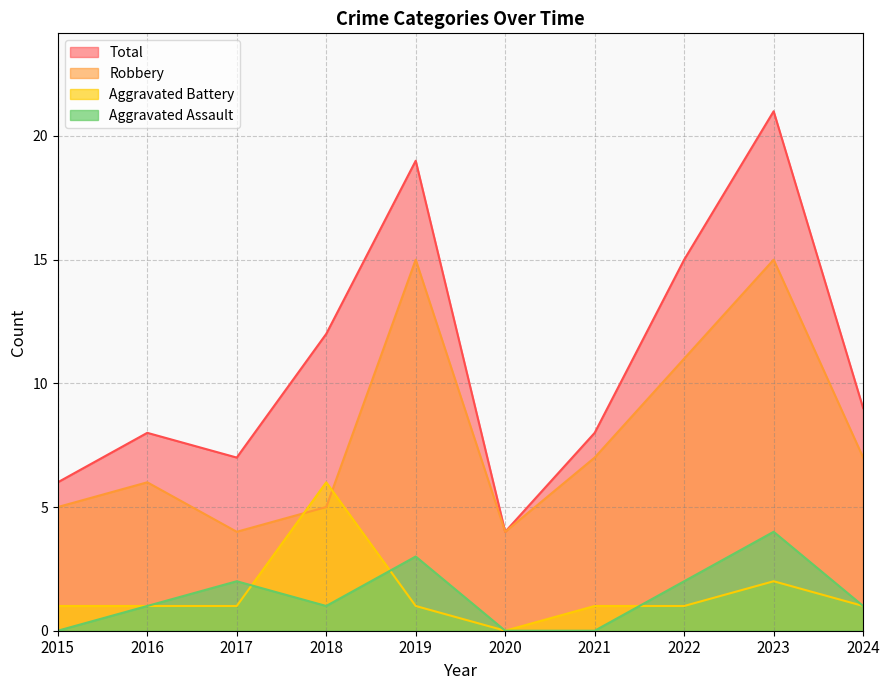

How many times do Aggravated Battery and Aggravated Assault cross each other?

3